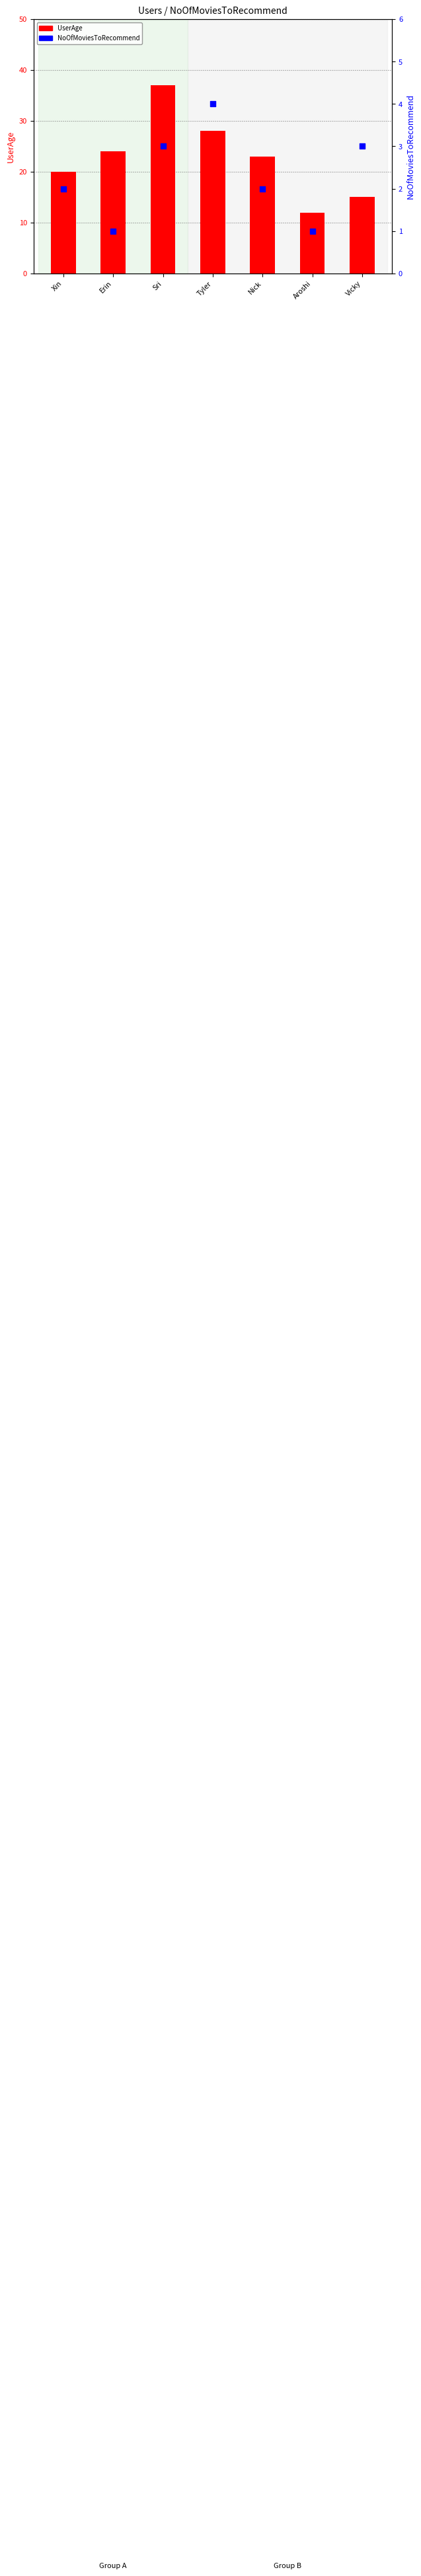

Is the value of UserAge at Aroshi greater than the value of NoOfMoviesToRecommend at Vicky?

Yes